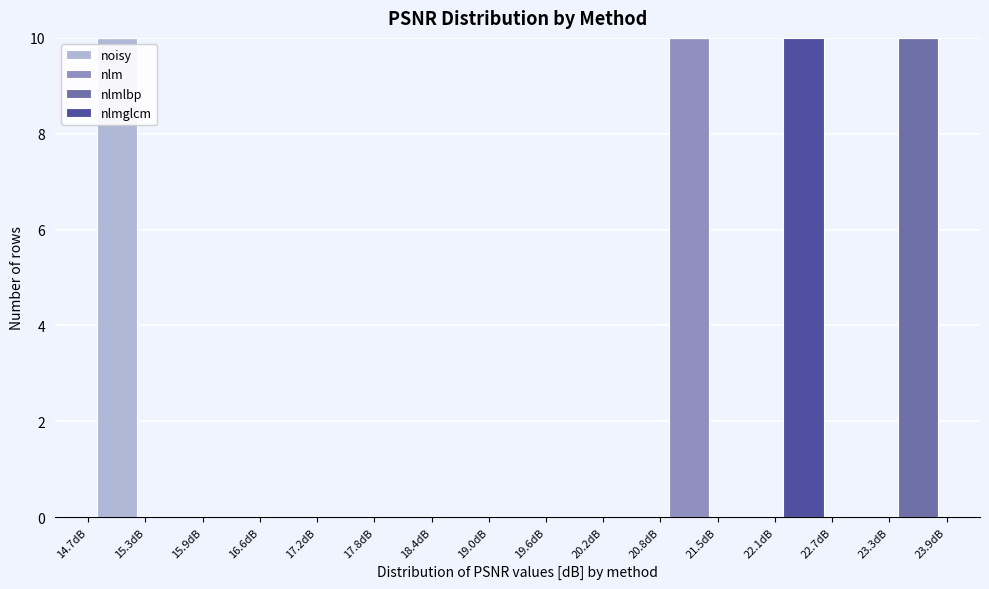

Reading left to right, list every stacked bar in this chart as the range it spans on the x-axis followed by its total height. Neither the bar edges nor the heights are printed on the chart, so give them approximately, as read against the axes.

14.7 to 15.3: 10
15.3 to 15.9: 0
15.9 to 16.6: 0
16.6 to 17.2: 0
17.2 to 17.8: 0
17.8 to 18.4: 0
18.4 to 19.0: 0
19.0 to 19.6: 0
19.6 to 20.2: 0
20.2 to 20.8: 0
20.8 to 21.5: 10
21.5 to 22.1: 0
22.1 to 22.7: 10
22.7 to 23.3: 0
23.3 to 23.9: 10